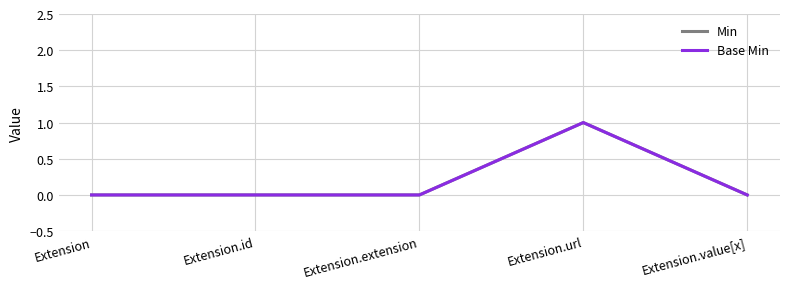

Is this an area chart (filled region under the line)?

No